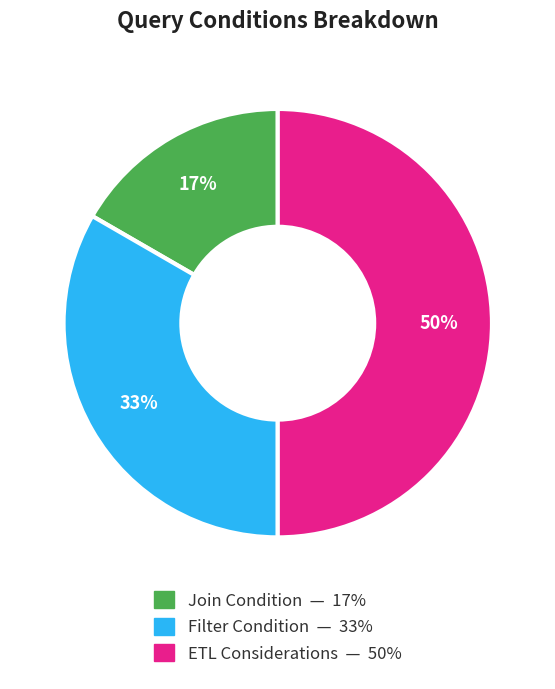

Between Filter Condition and ETL Considerations, which is larger?

ETL Considerations